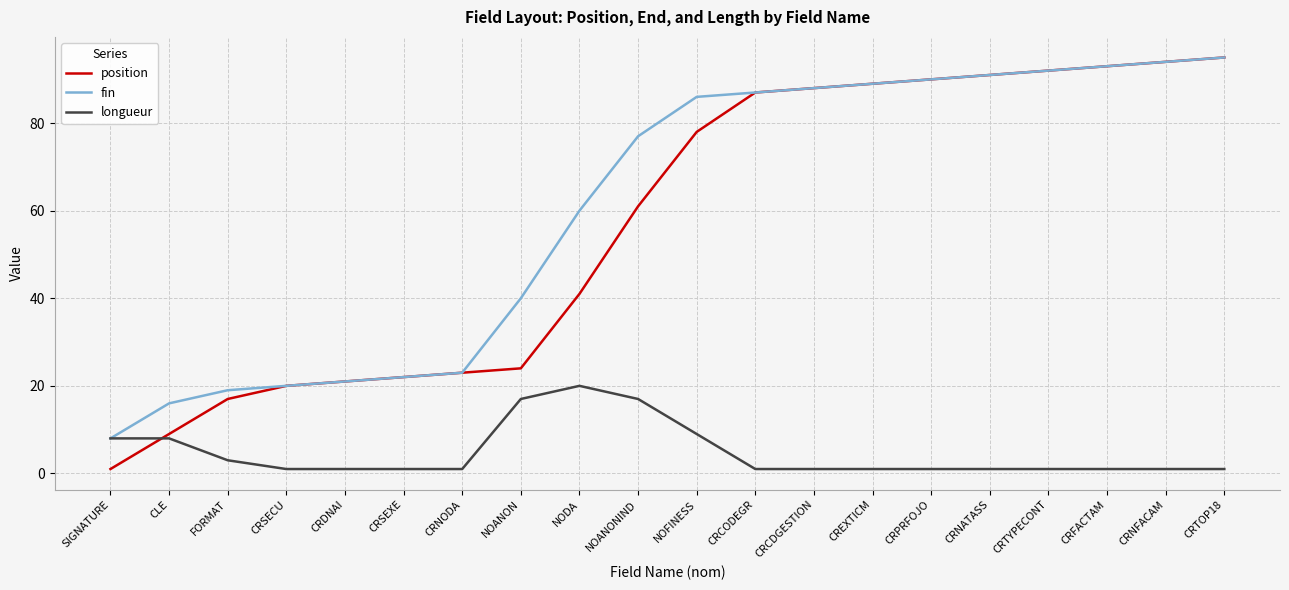

Which series has the largest range (max minus min)?

position